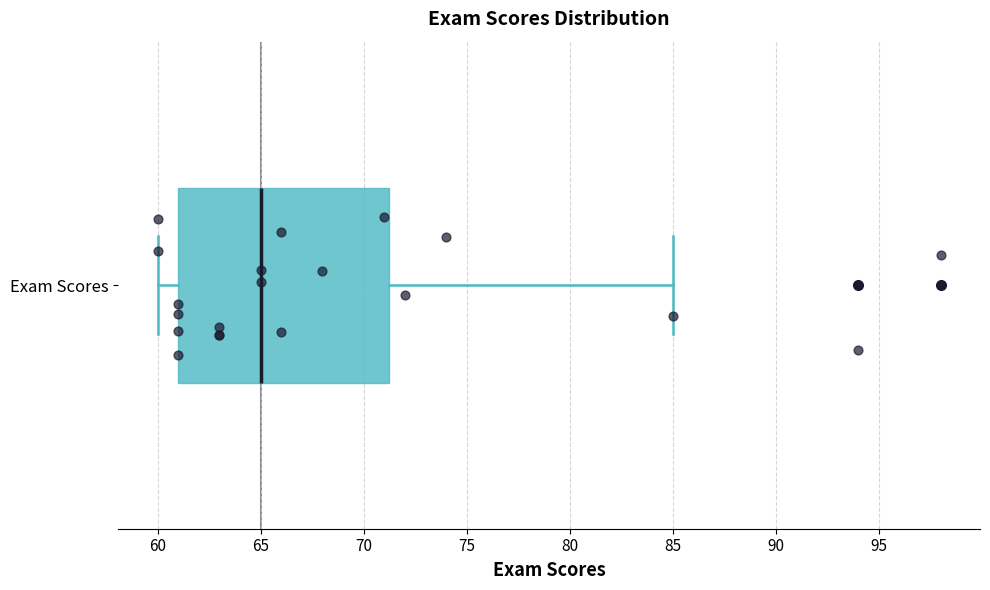

Read this box plot against the x-axis: the position of the median line, the range covered by the box, and the ends of both whiskers. The values are not printed on the chart, so give them approximately, as read against the axis.

median 65.0, box 61.0 to 71.5, whiskers 60.0 to 85.0